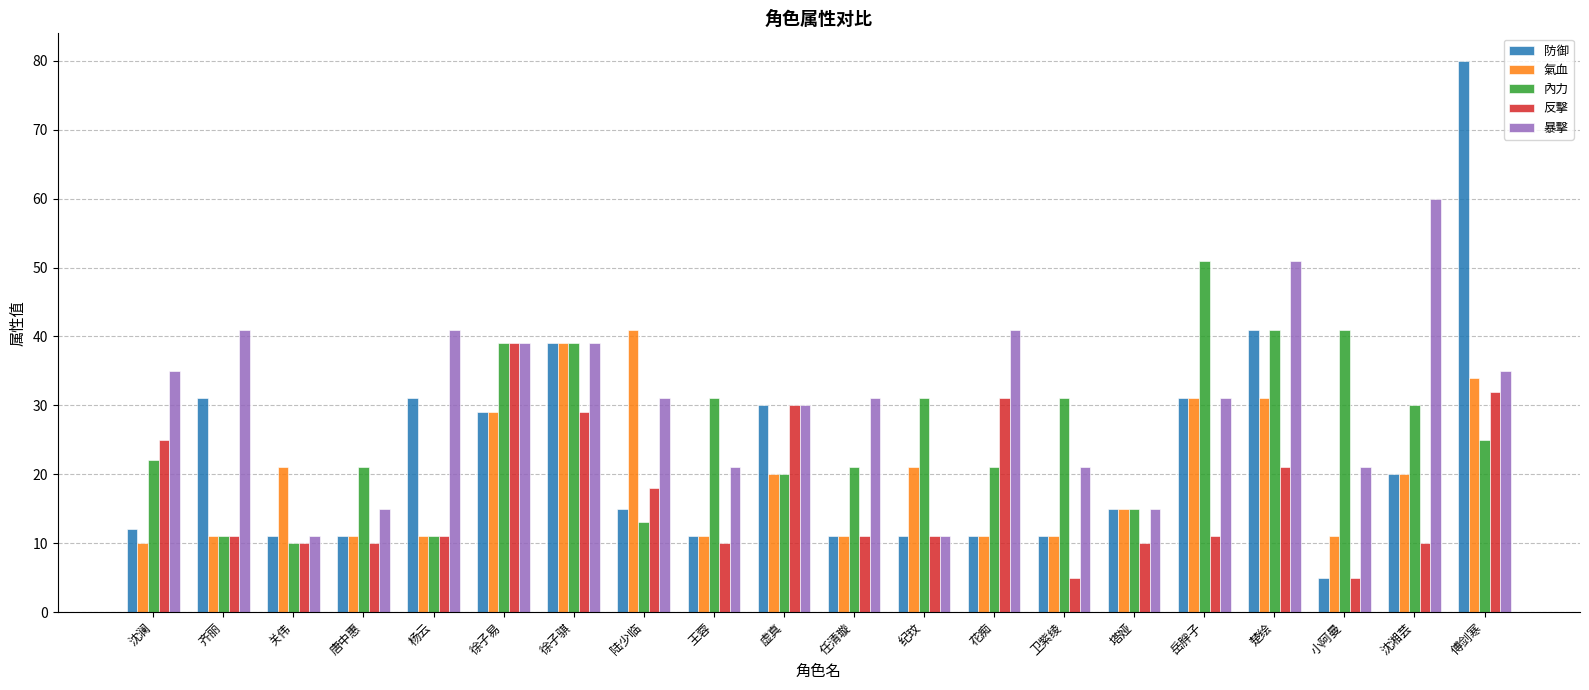

How many data points does each series have?

20